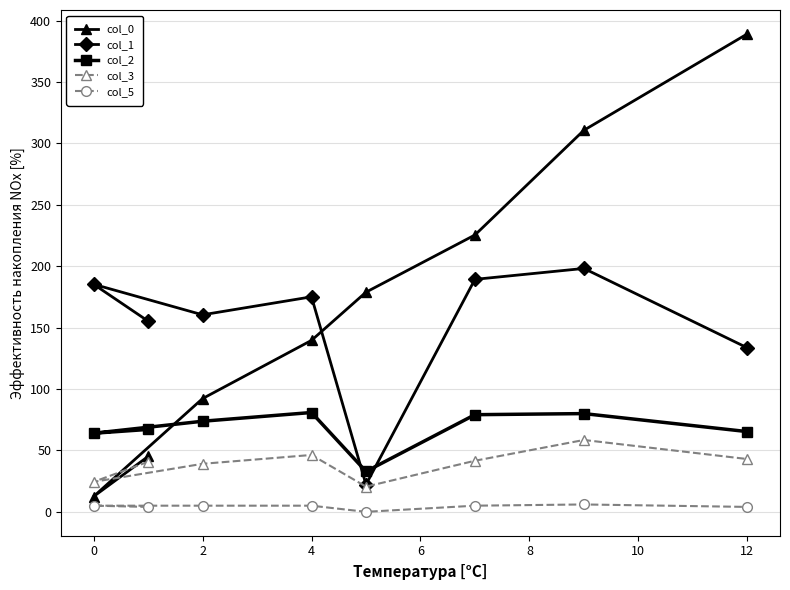

Where is col_3 nearest to the value 39?

2